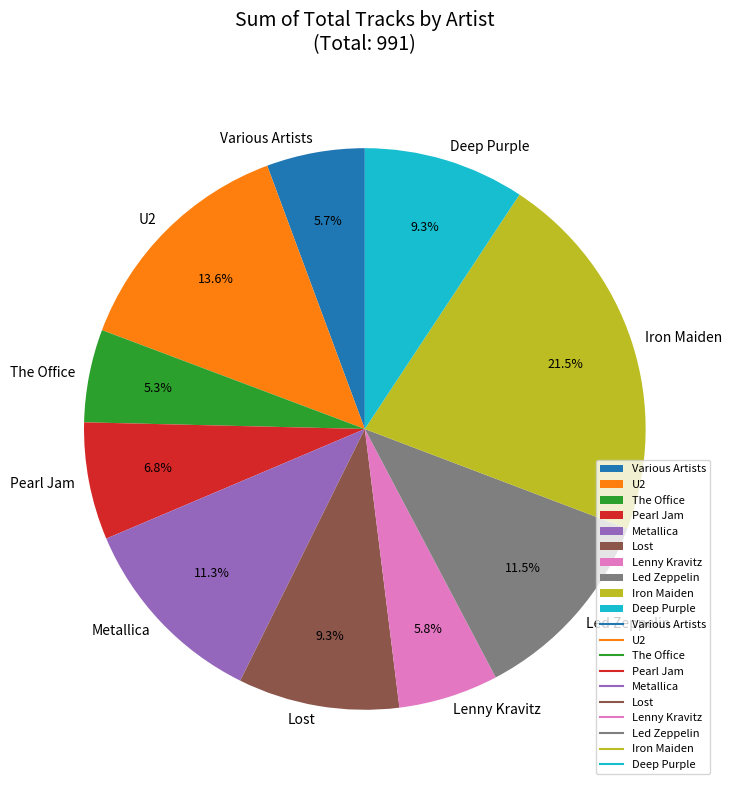

Between The Office and U2, which is larger?

U2